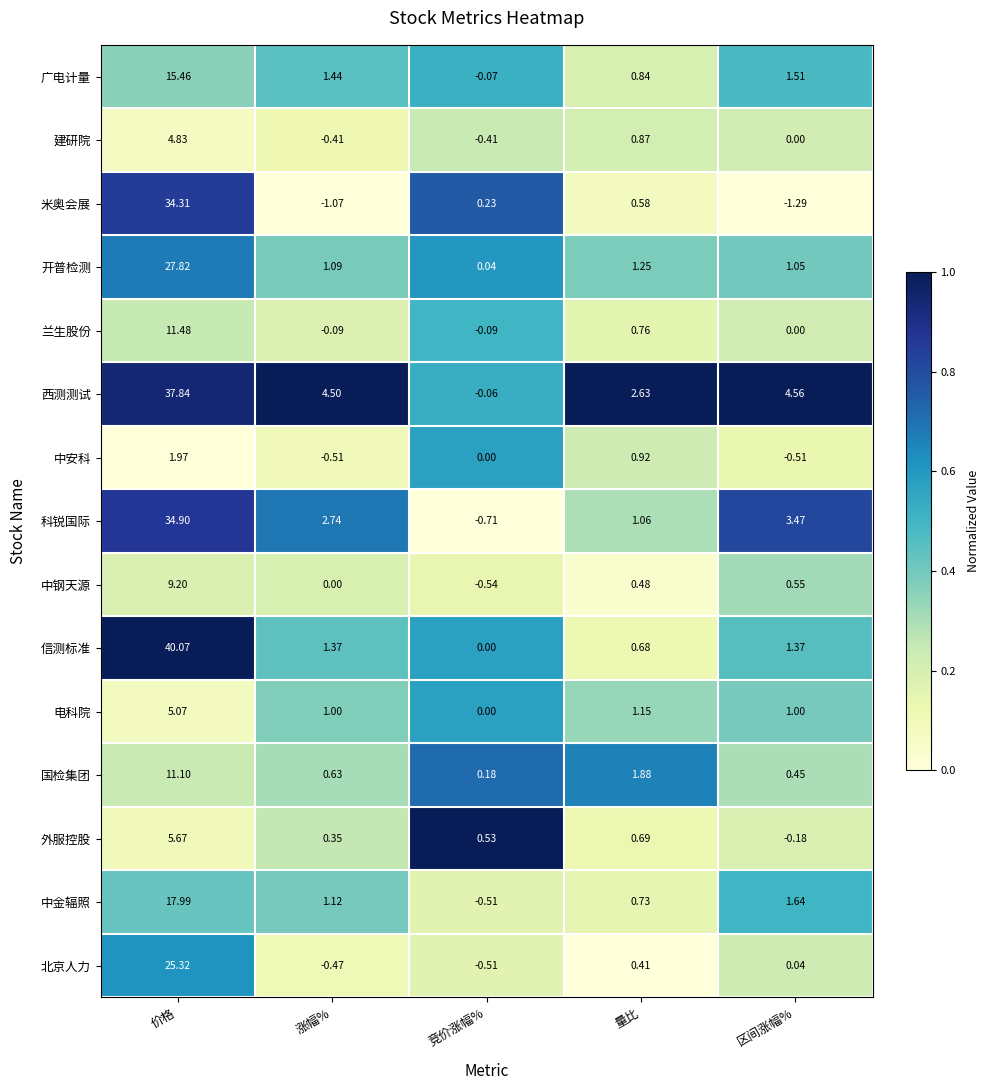

Which series has the widest spread of values?

信测标准